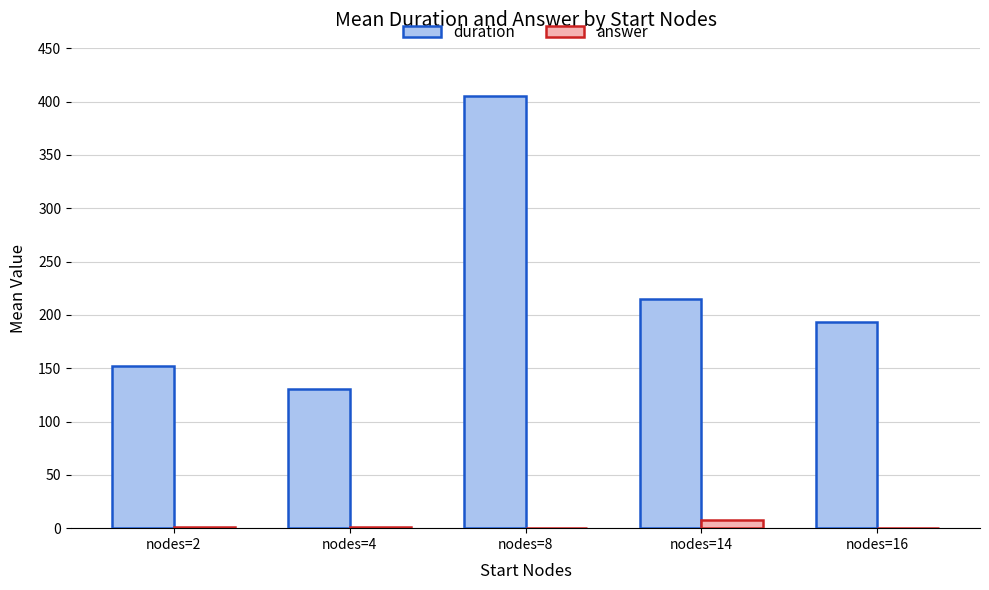

True or false: answer has a value of 7.7 at nodes=14.

True